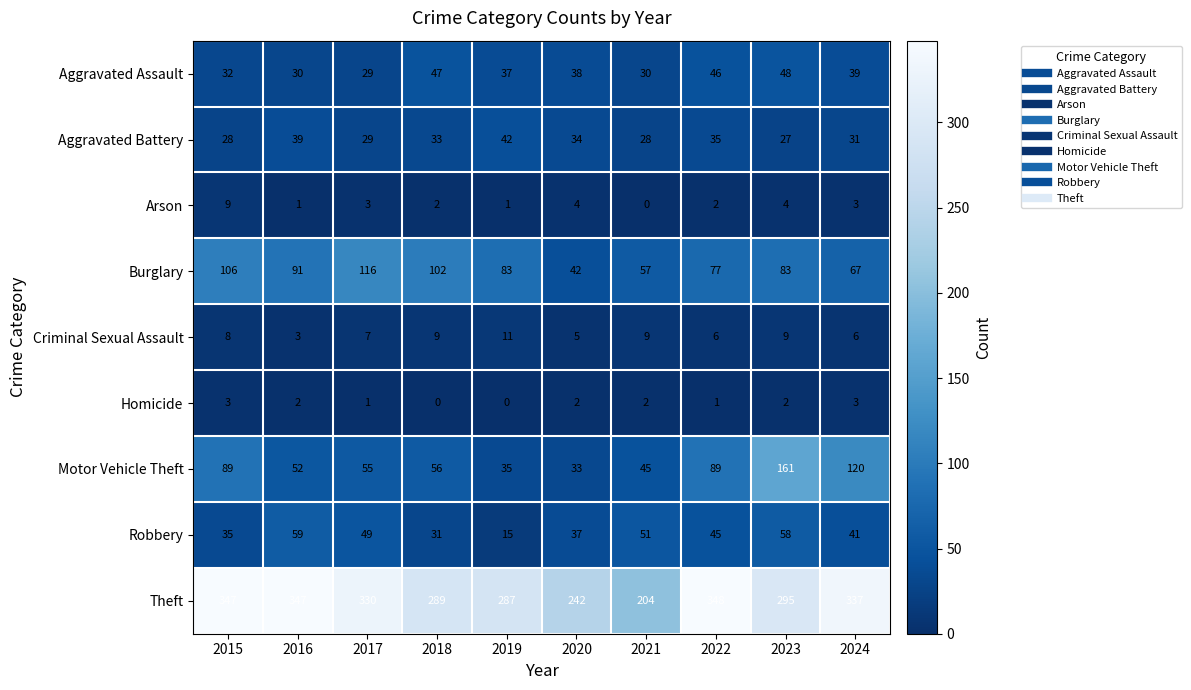

The Aggravated Battery series shows 41 at 2023. True or false?

False